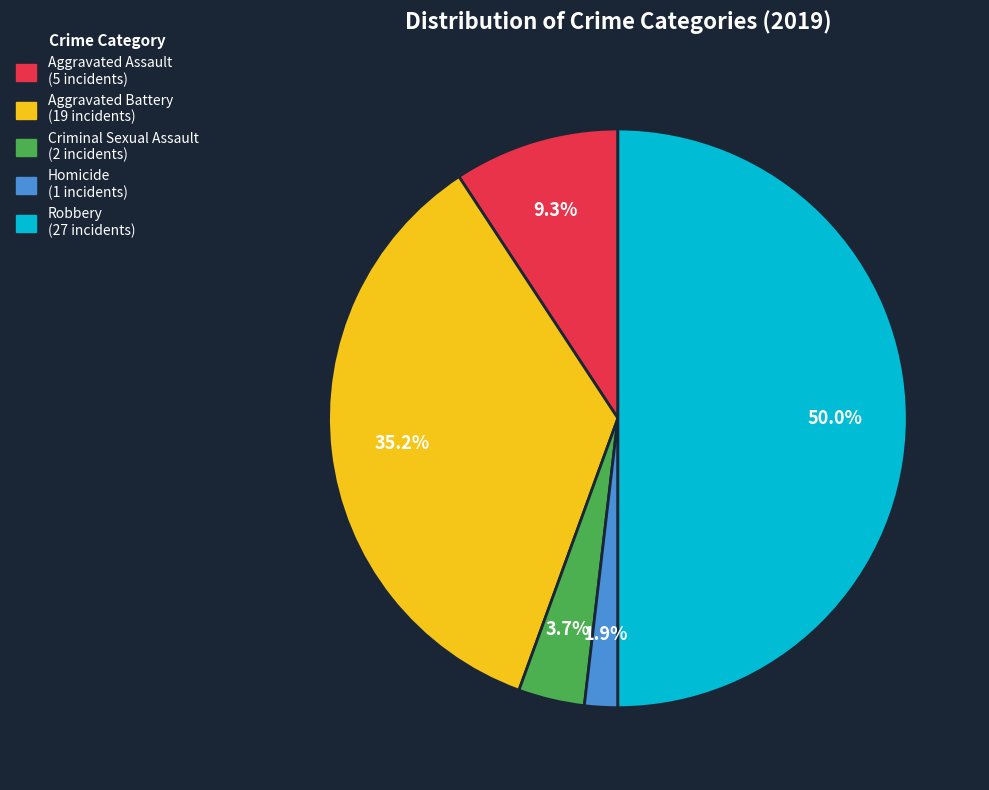

To the nearest percent, what is the difference between the Criminal Sexual Assault and Aggravated Assault slice percentages?

6%